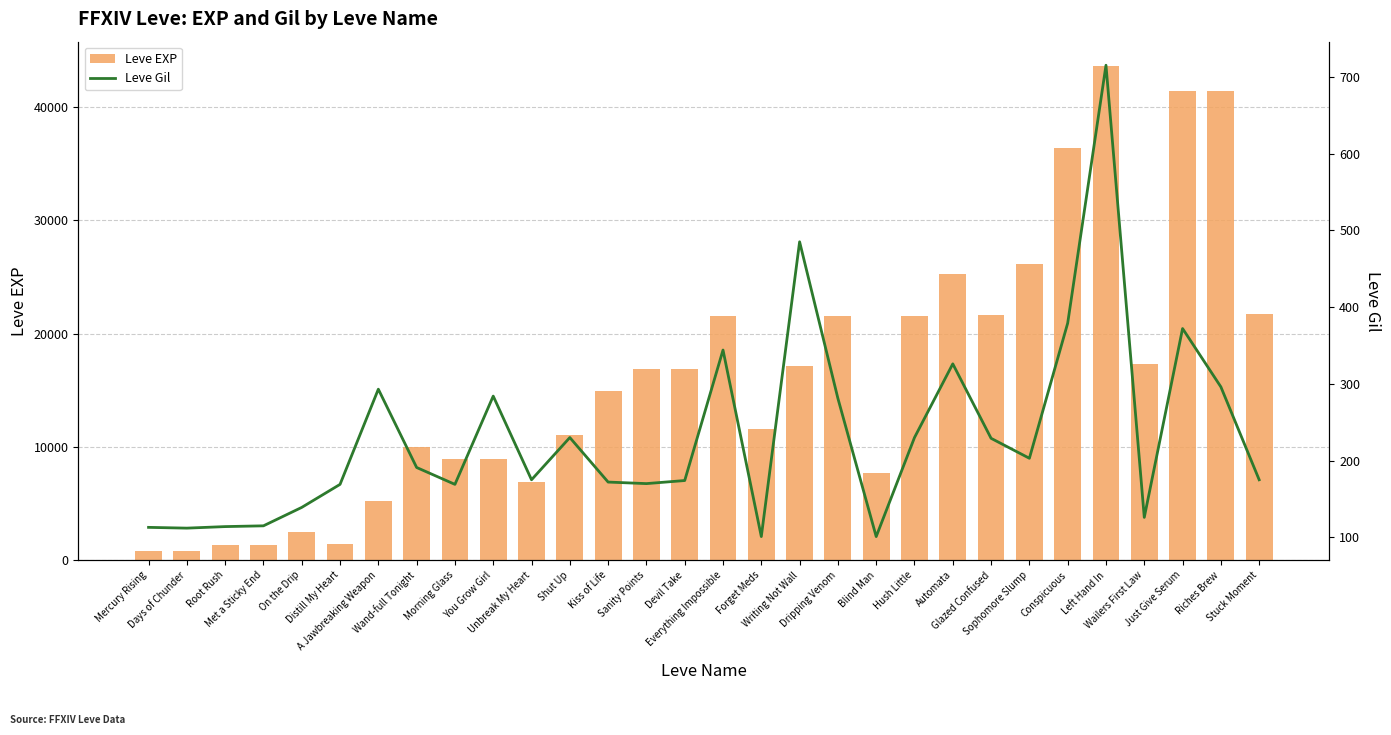

What is the highest value of the Leve EXP series?

43600